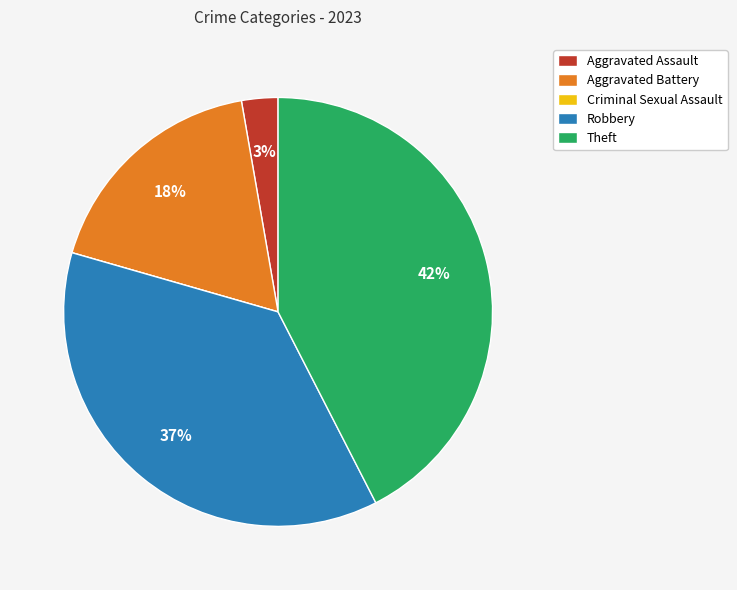

Approximately how many times larger is the value at Aggravated Battery compared to Theft?

0.4